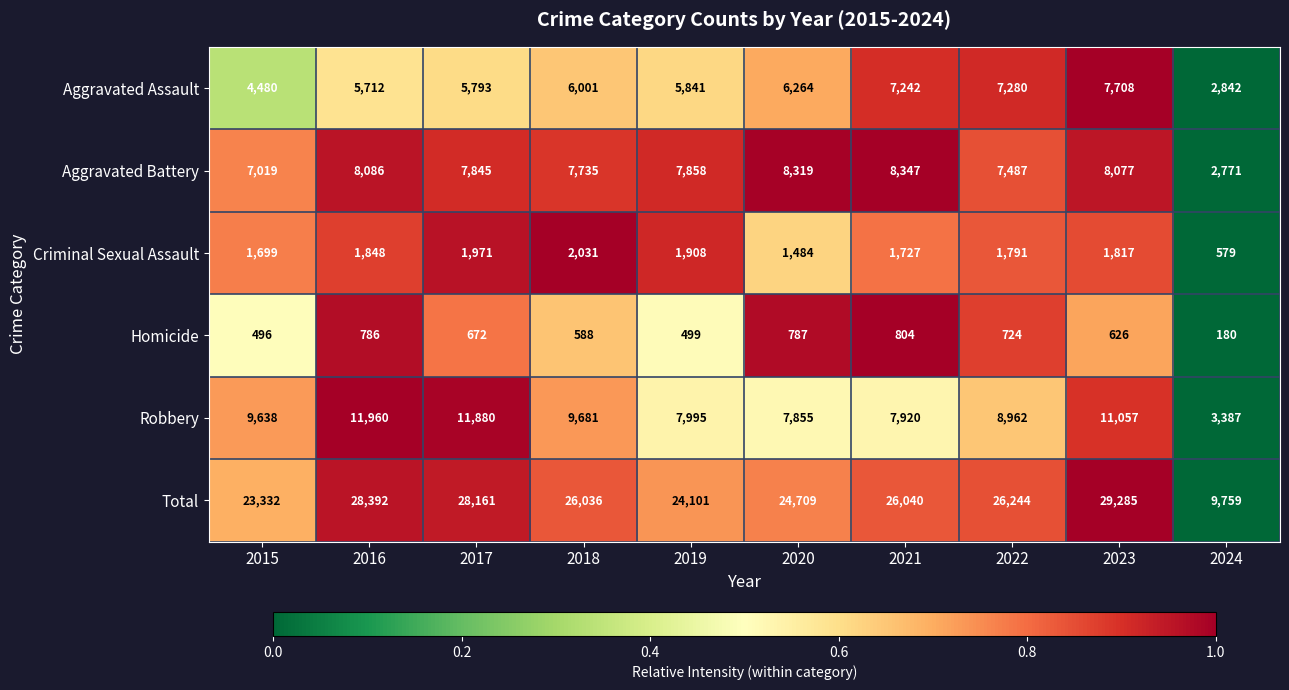

How many categories are shown in the chart?

10